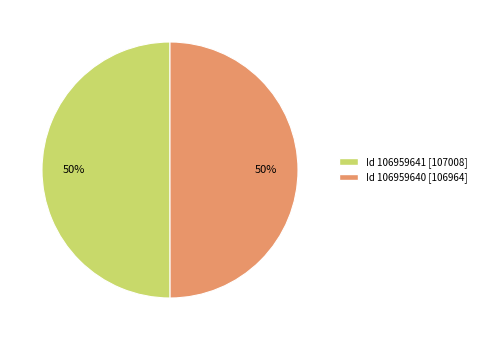

To the nearest percent, what is the average slice percentage?

50%